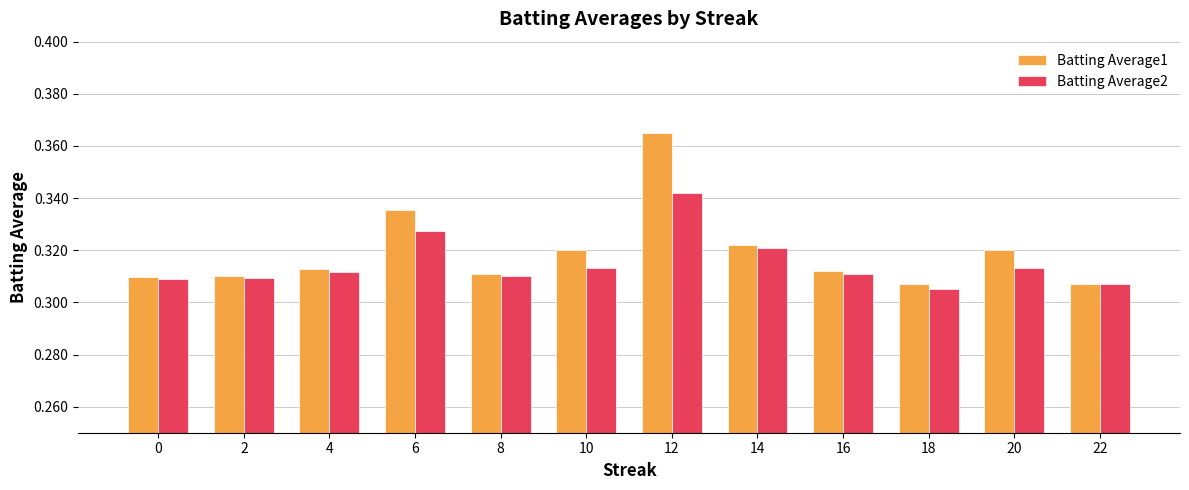

What is the sum of the Batting Average1 values at 12 and 22?

0.7